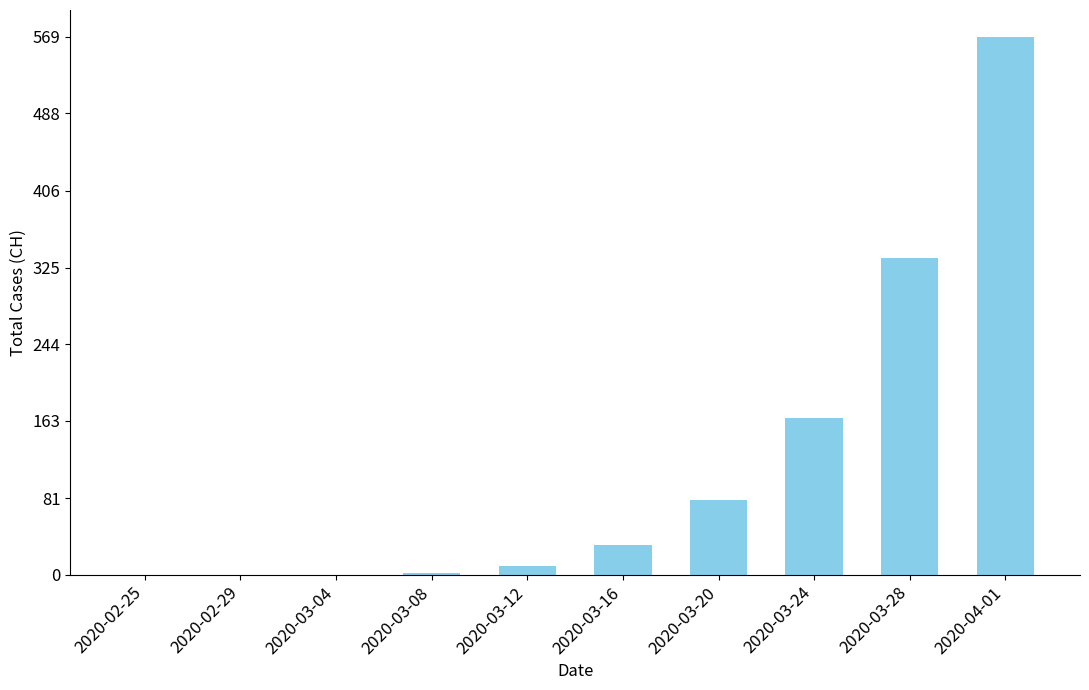

The chart shows a value of 122 at 2020-03-20. True or false?

False